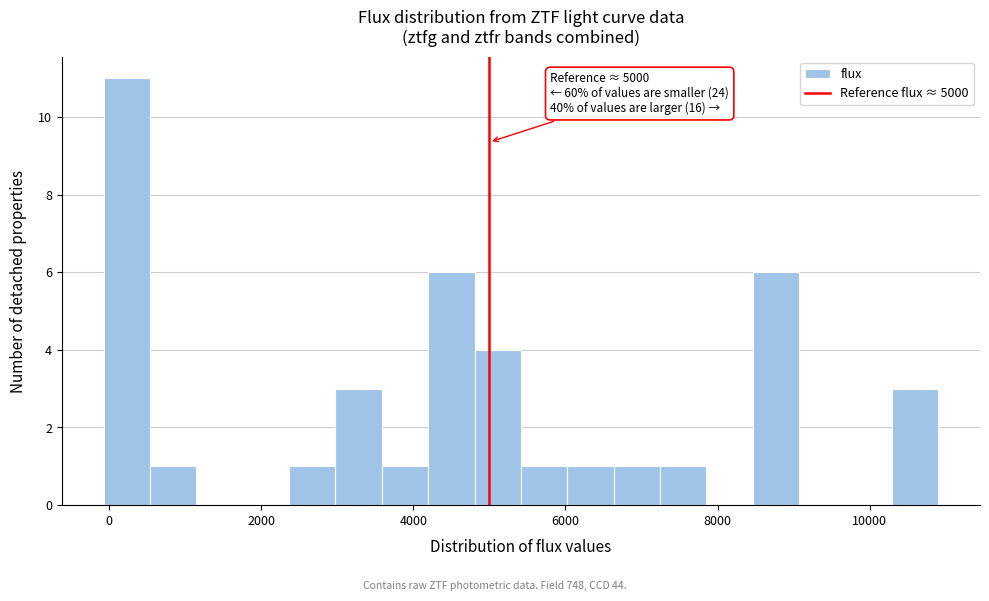

Around what value on the x-axis is the tallest bar? Give the approximate position of its centre, as read against the axis.

200